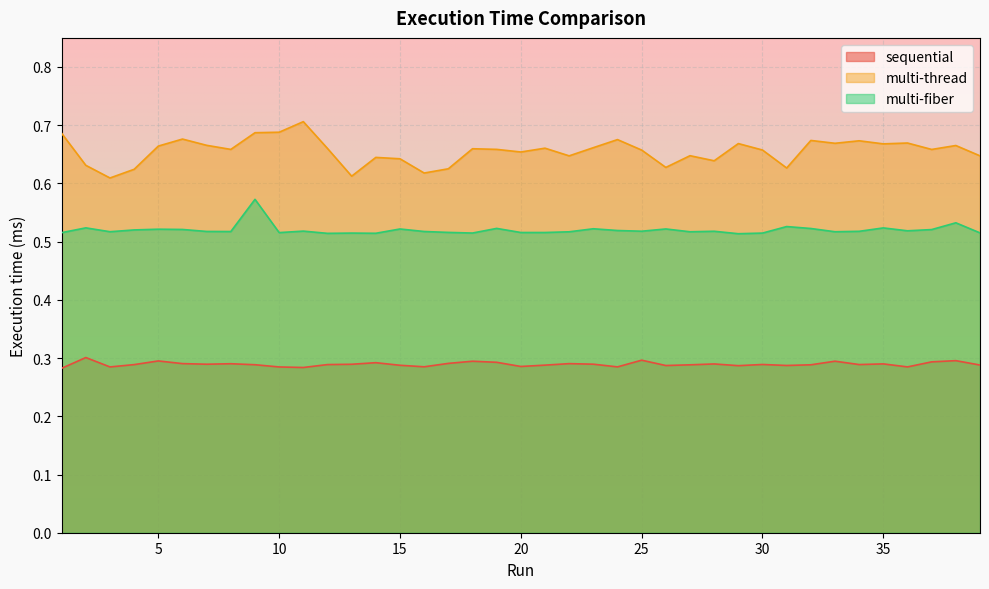

The multi-thread series shows 0.7 at 33. True or false?

True